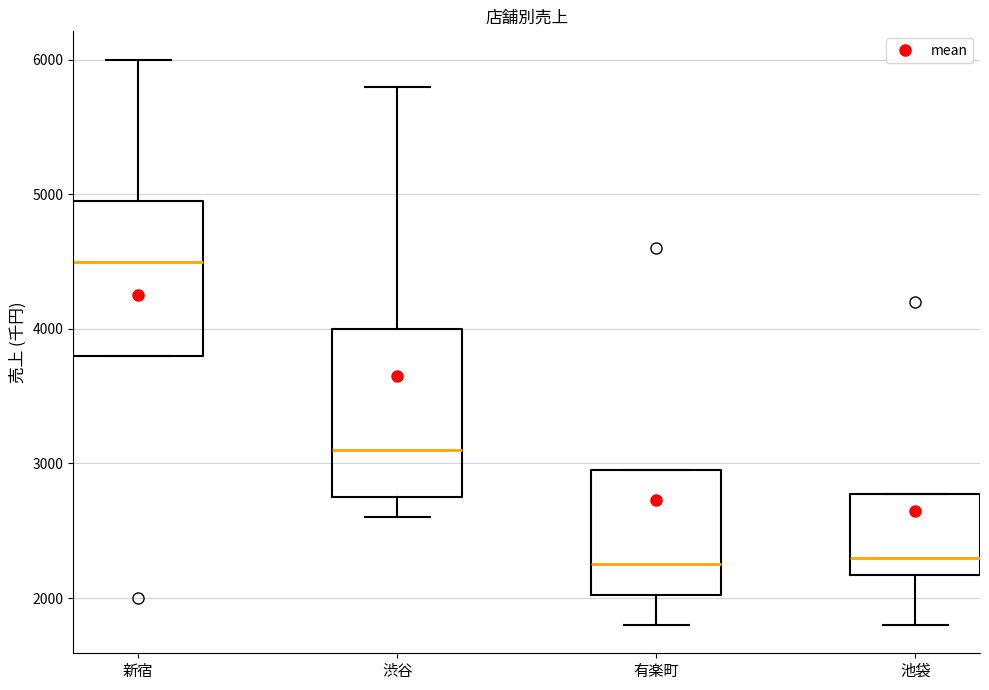

Where does the lower whisker of the box for 池袋 end on the y-axis? The values are not printed on the chart, so give them approximately, as read against the axis.

1800